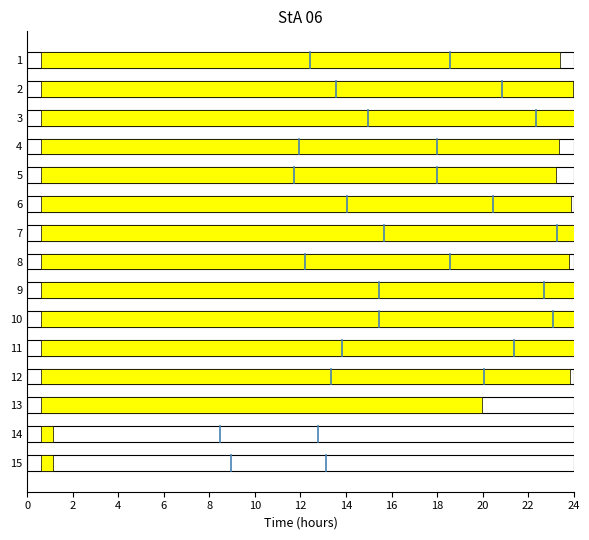

What is the sum of all syna values?

30.0